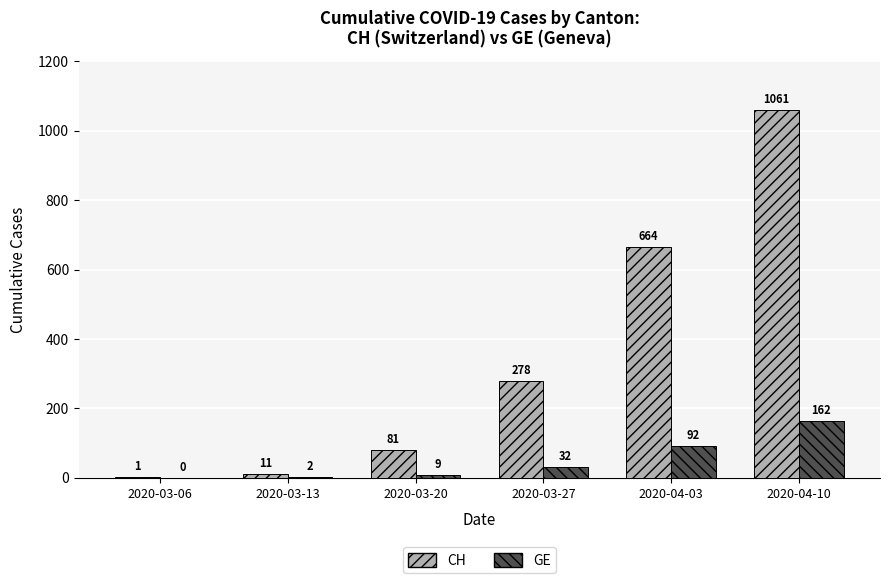

Are the bars horizontal?

No